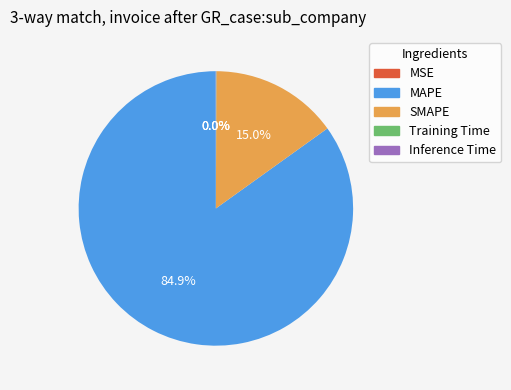

What percentage is NOT represented by SMAPE?

85.0%